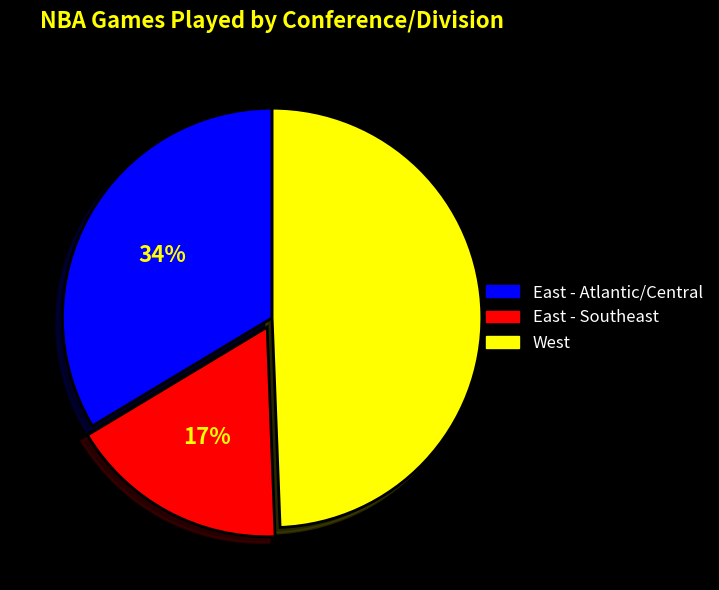

To the nearest percent, what portion does West represent?

49%